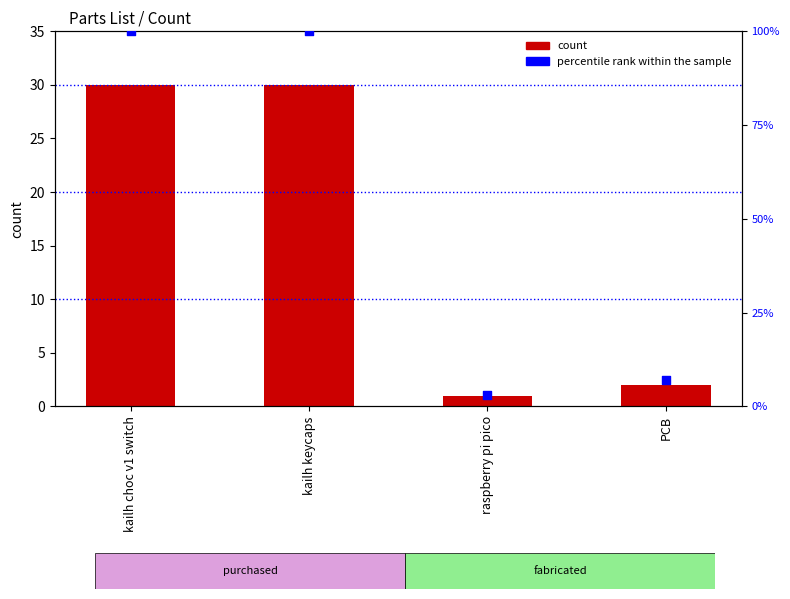

At how many categories does at least one series exceed 61?

2